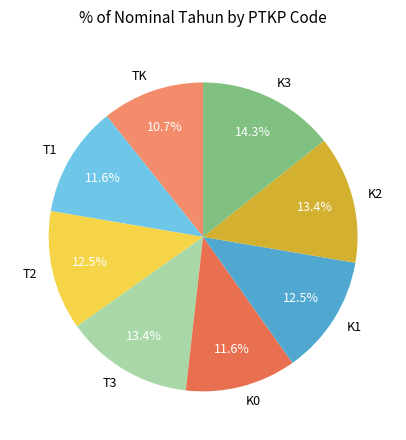

Approximately how many times larger is the value at K0 compared to K3?

0.8